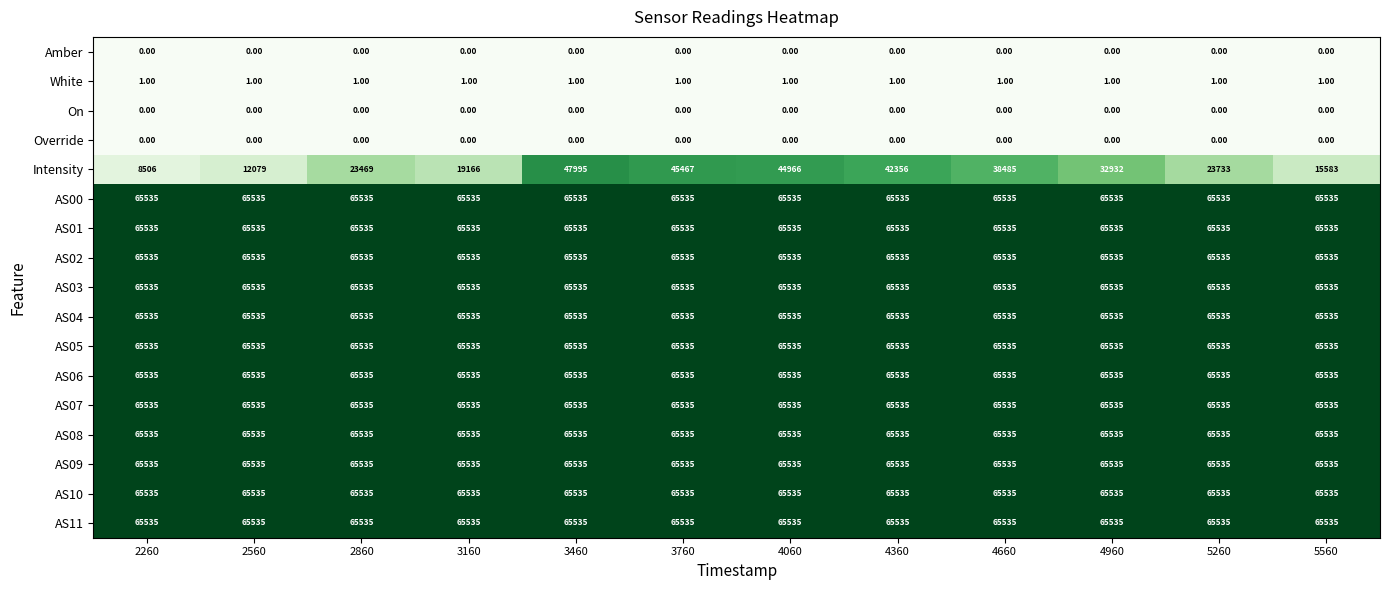

What is the sum of the AS04 values at 4960 and 4360?

131070